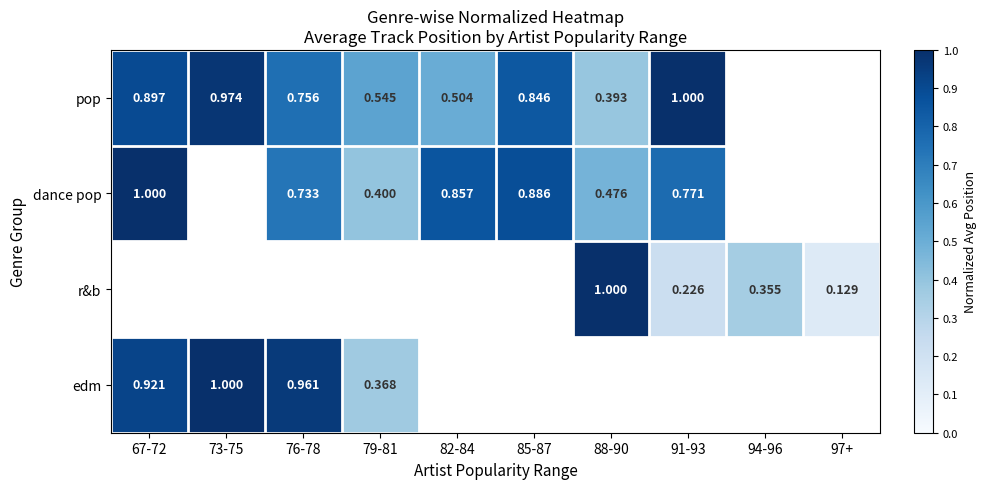

Is the value of r&b at 97+ greater than the value of dance pop at 91-93?

No